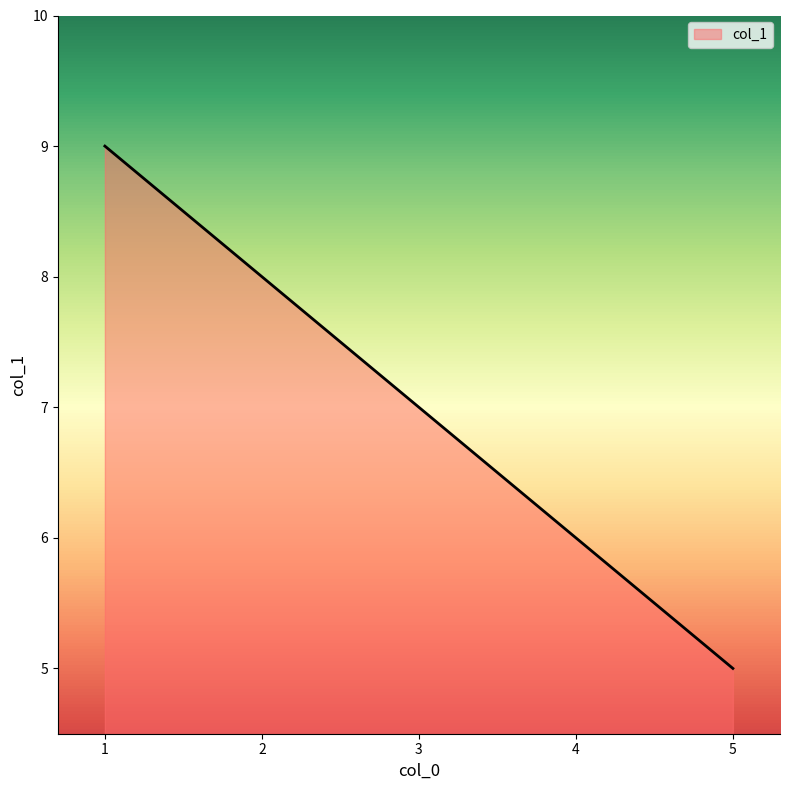

How many series are shown in this chart?

1